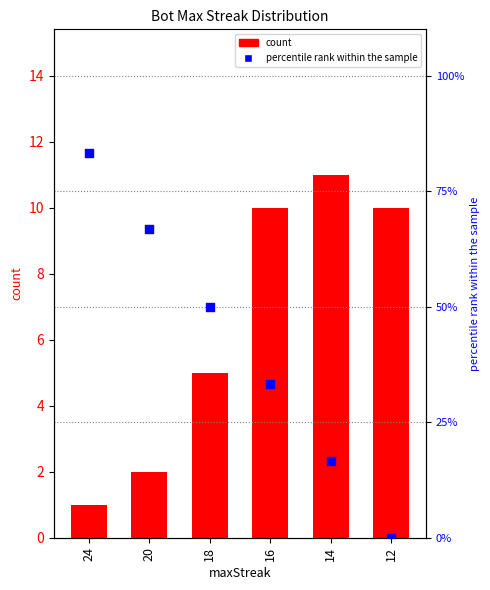

What is the total value across all series at 16?

43.3